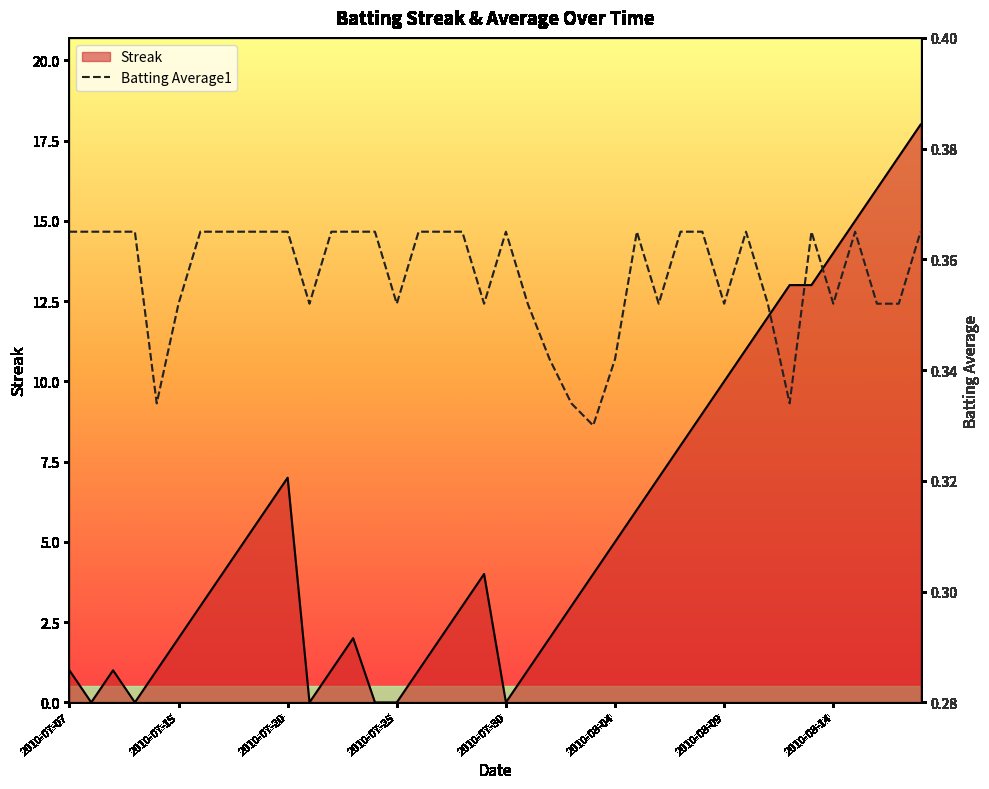

True or false: there are more than 1 points higher than both neighbors.

True